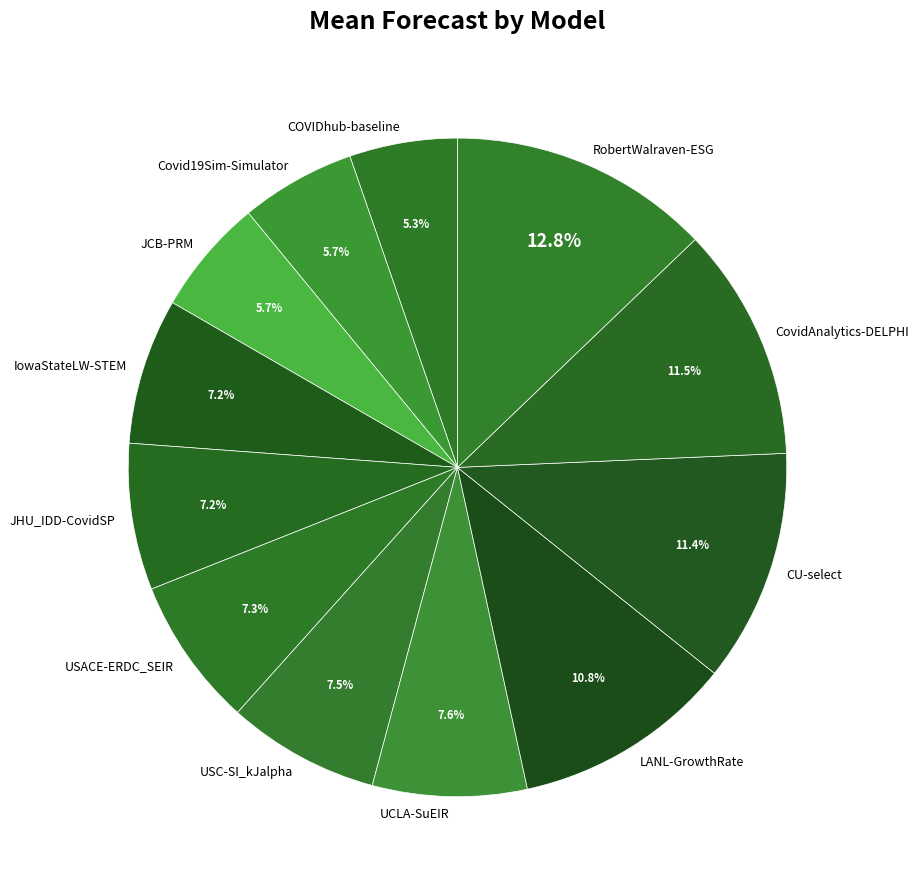

Count the number of slices in the pie.

12